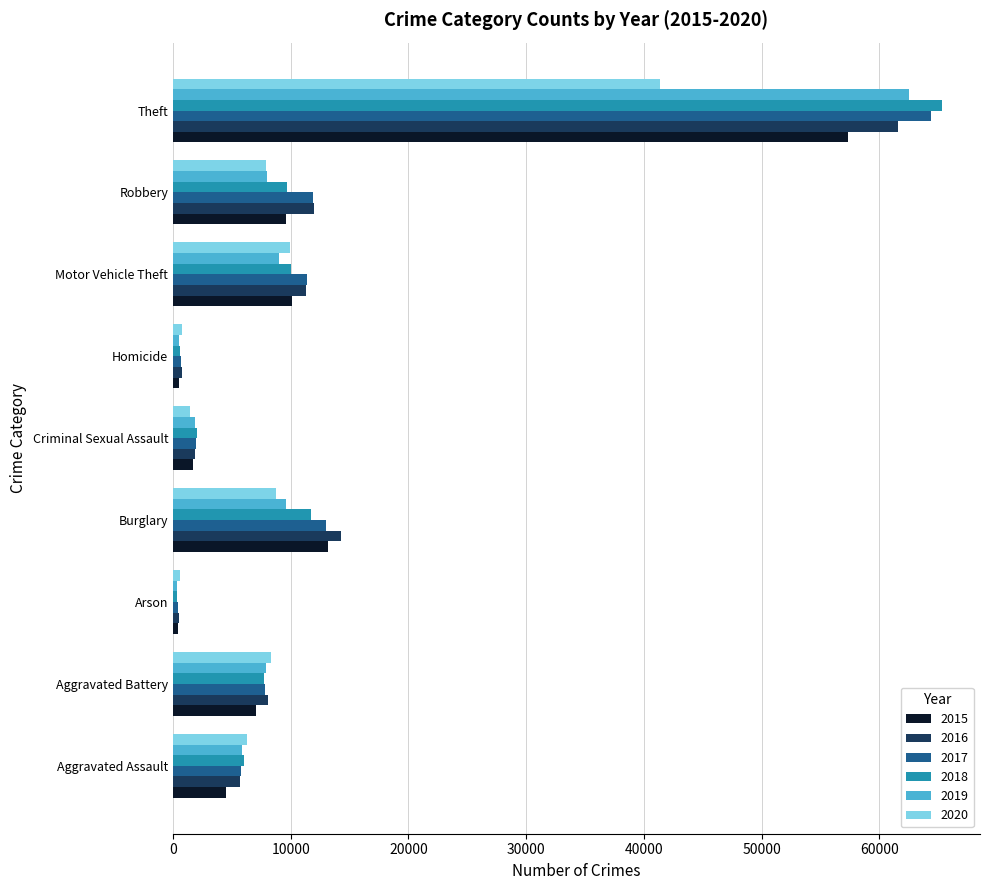

Which category has the highest value in the 2017 series?

Theft